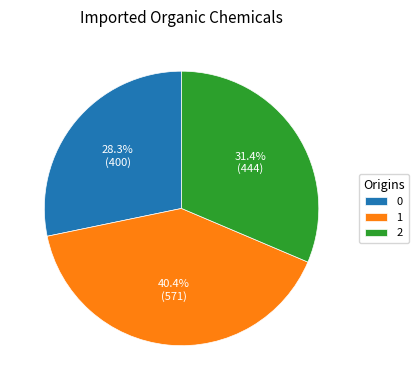

Approximately how many times larger is the value at 0 compared to 2?

0.9